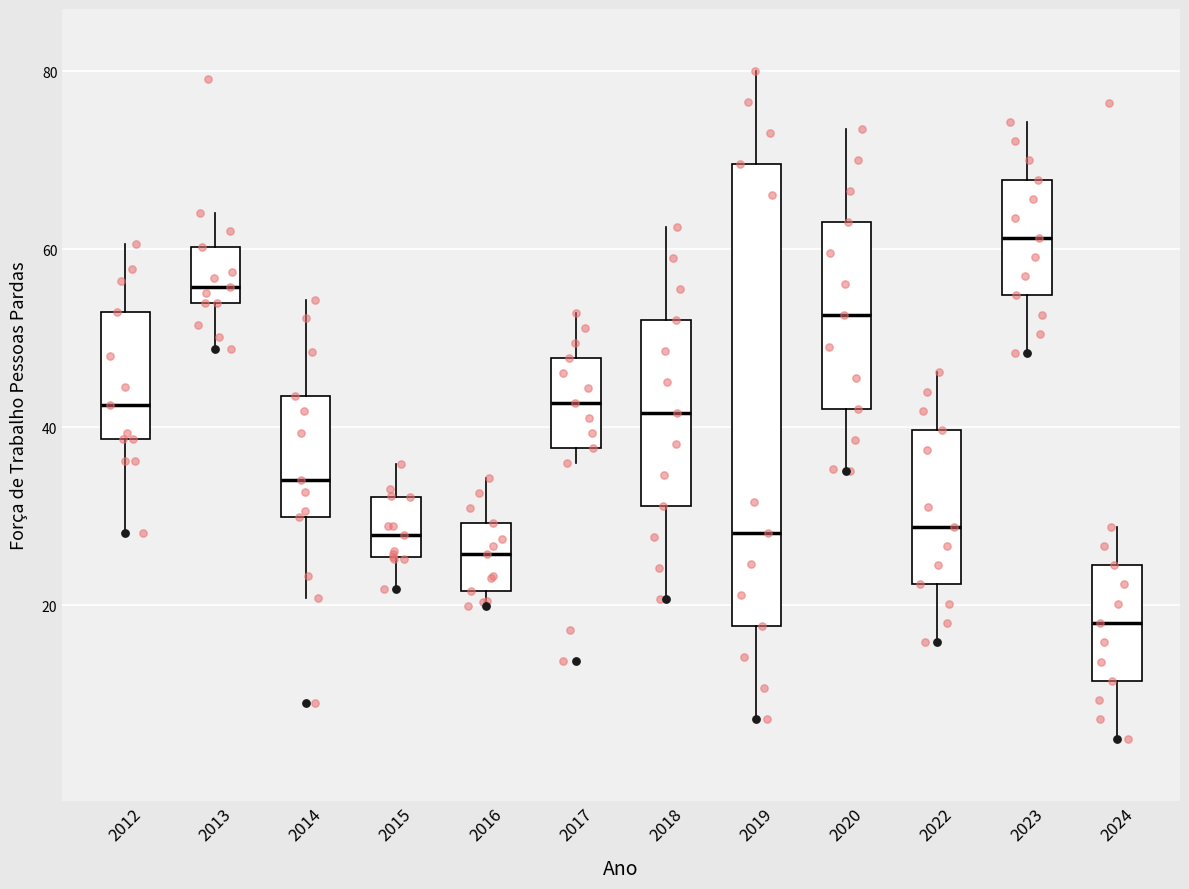

Which box has the lowest median line?

2024